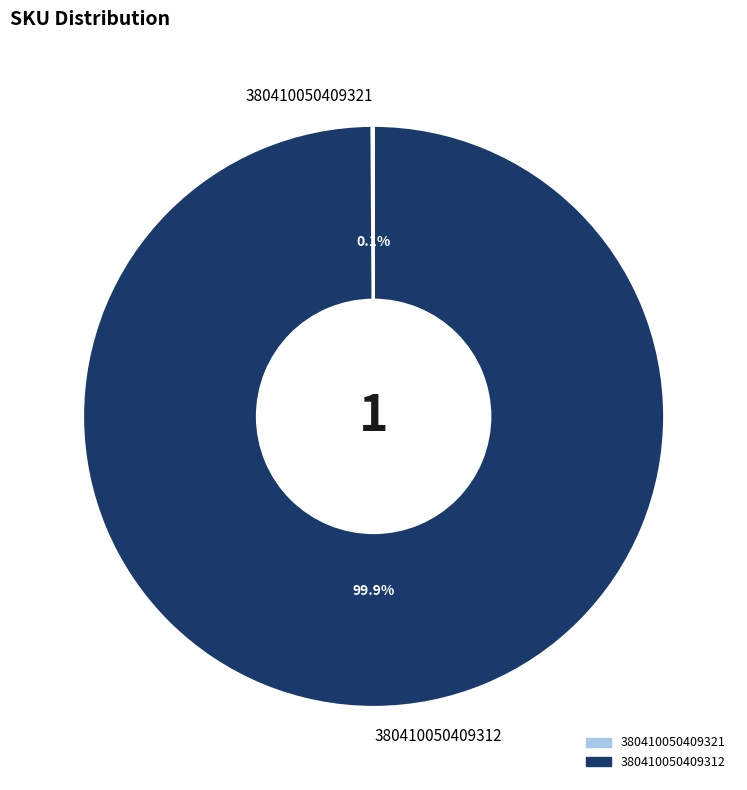

What percentage is the 380410050409312 slice, to the nearest percent?

100%